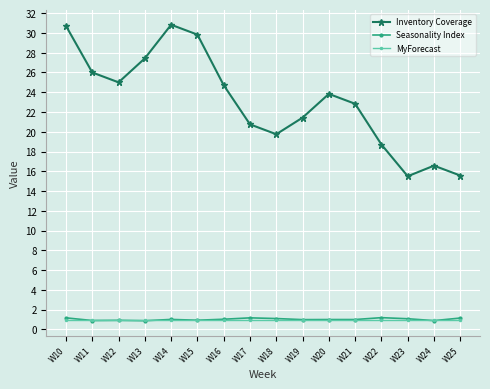

Is it true that Seasonality Index equals 1.0 at W16?

True